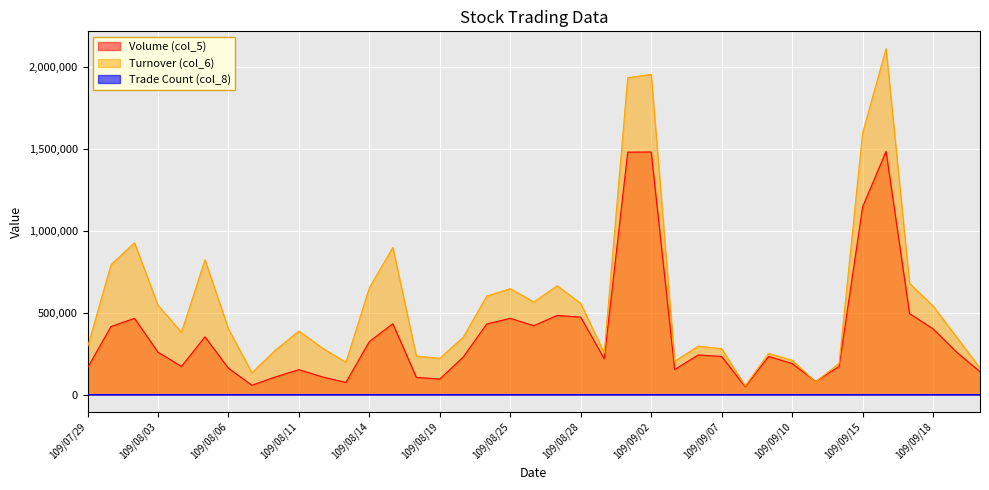

What is the value of the Turnover (col_6) point at the 1st from the left?

289740